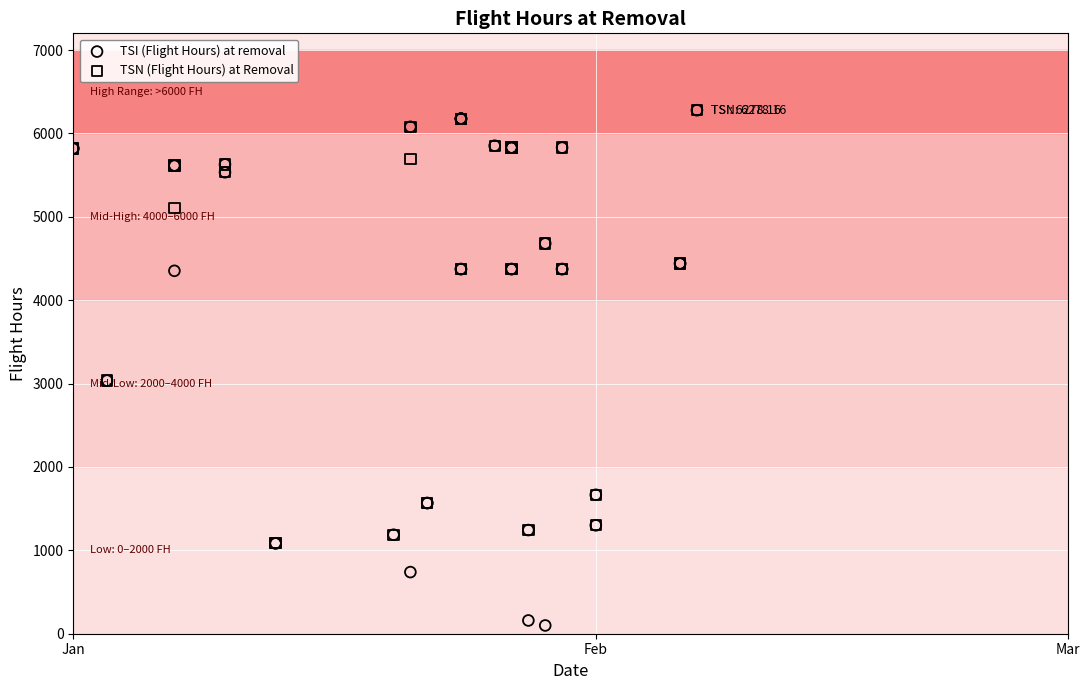

Which series has the largest Y range (max minus min)?

TSI (Flight Hours) at removal